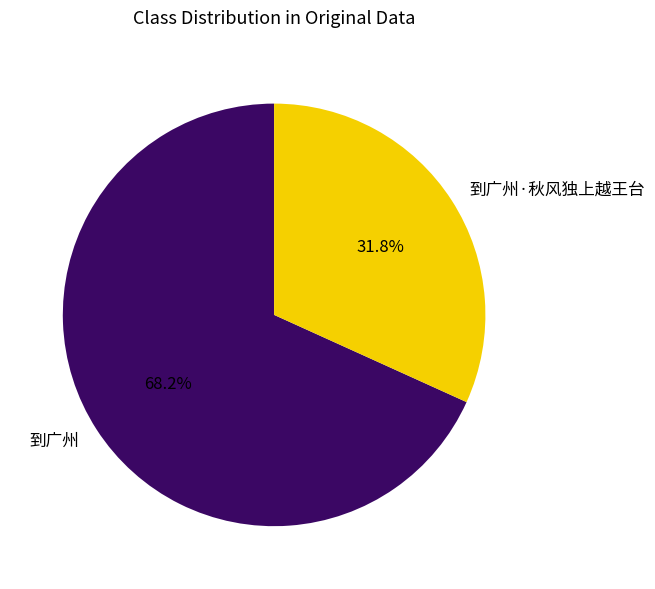

To the nearest percent, what is the combined percentage of 到广州 and 到广州·秋风独上越王台?

100%